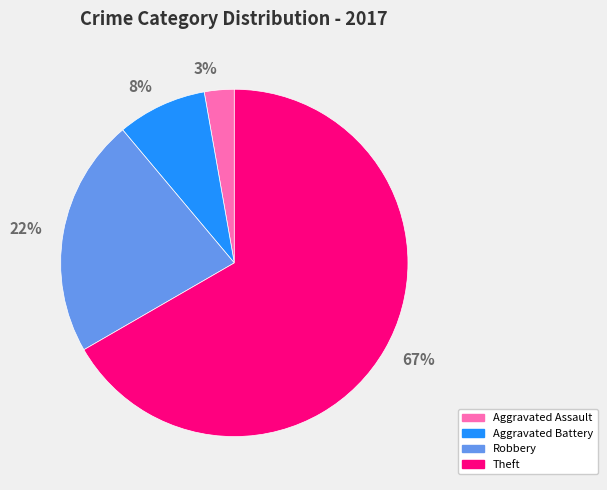

True or false: Theft accounts for 67% of the total.

True